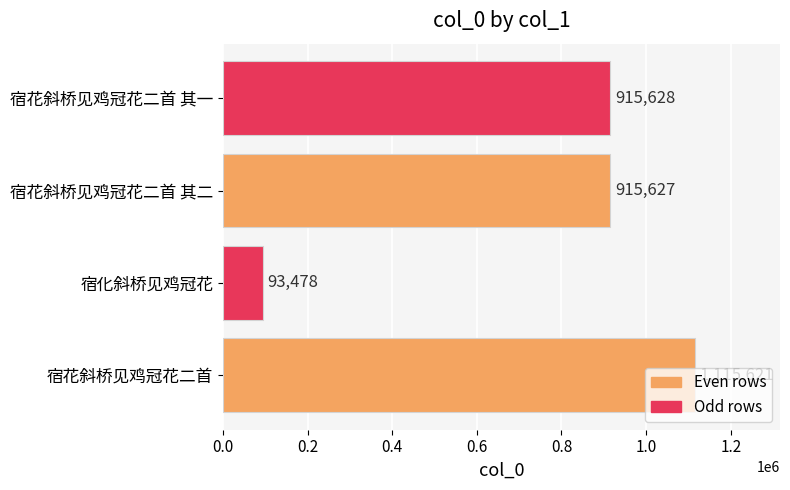

Where is the data nearest to the value 604549?

宿花斜桥见鸡冠花二首 其二